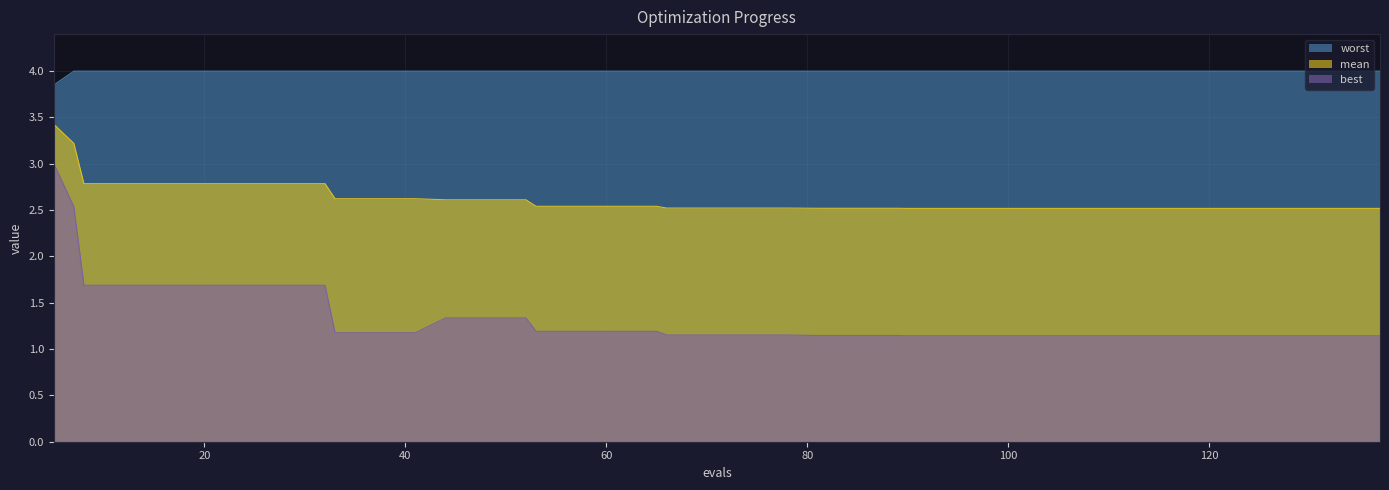

What is the highest value of the worst series?

4.0